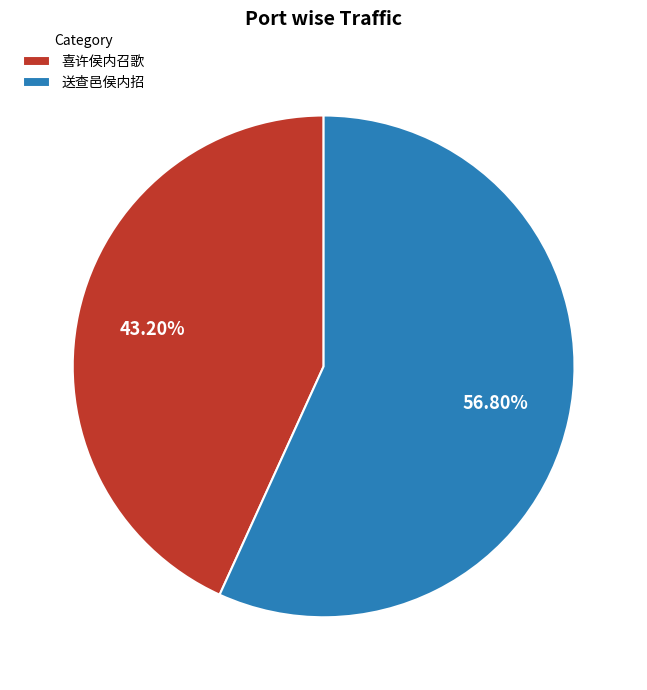

To the nearest percent, what percentage of the pie is 喜许侯内召歌?

43%